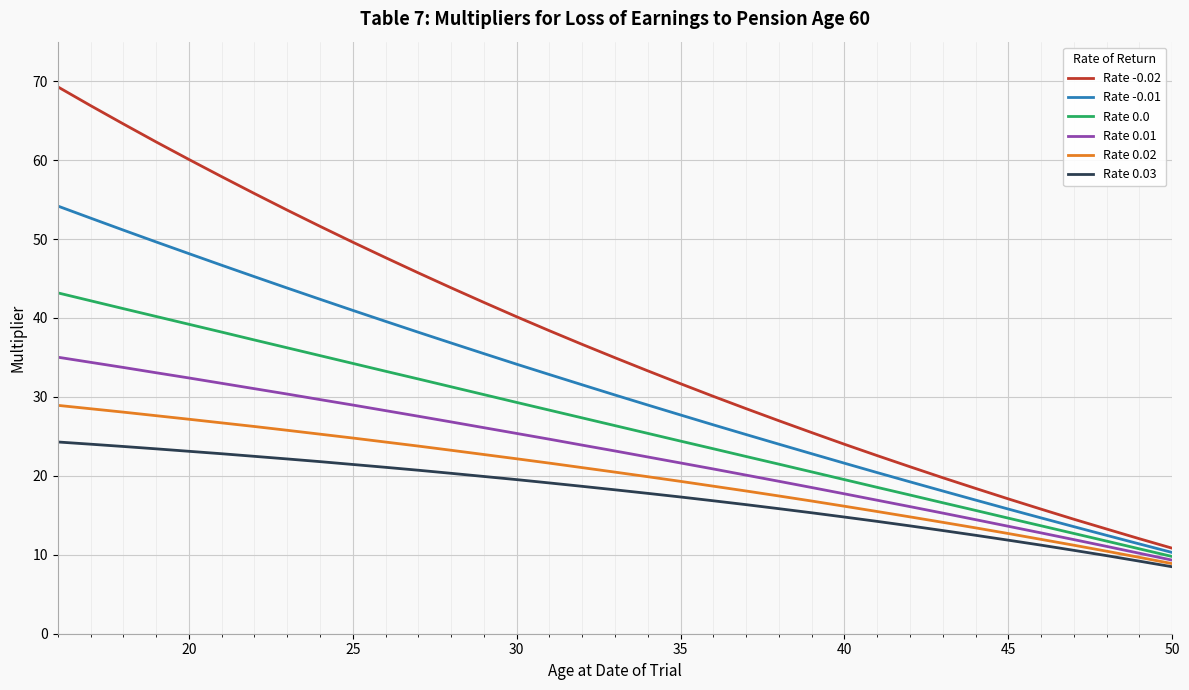

What is the smallest value displayed?

8.5